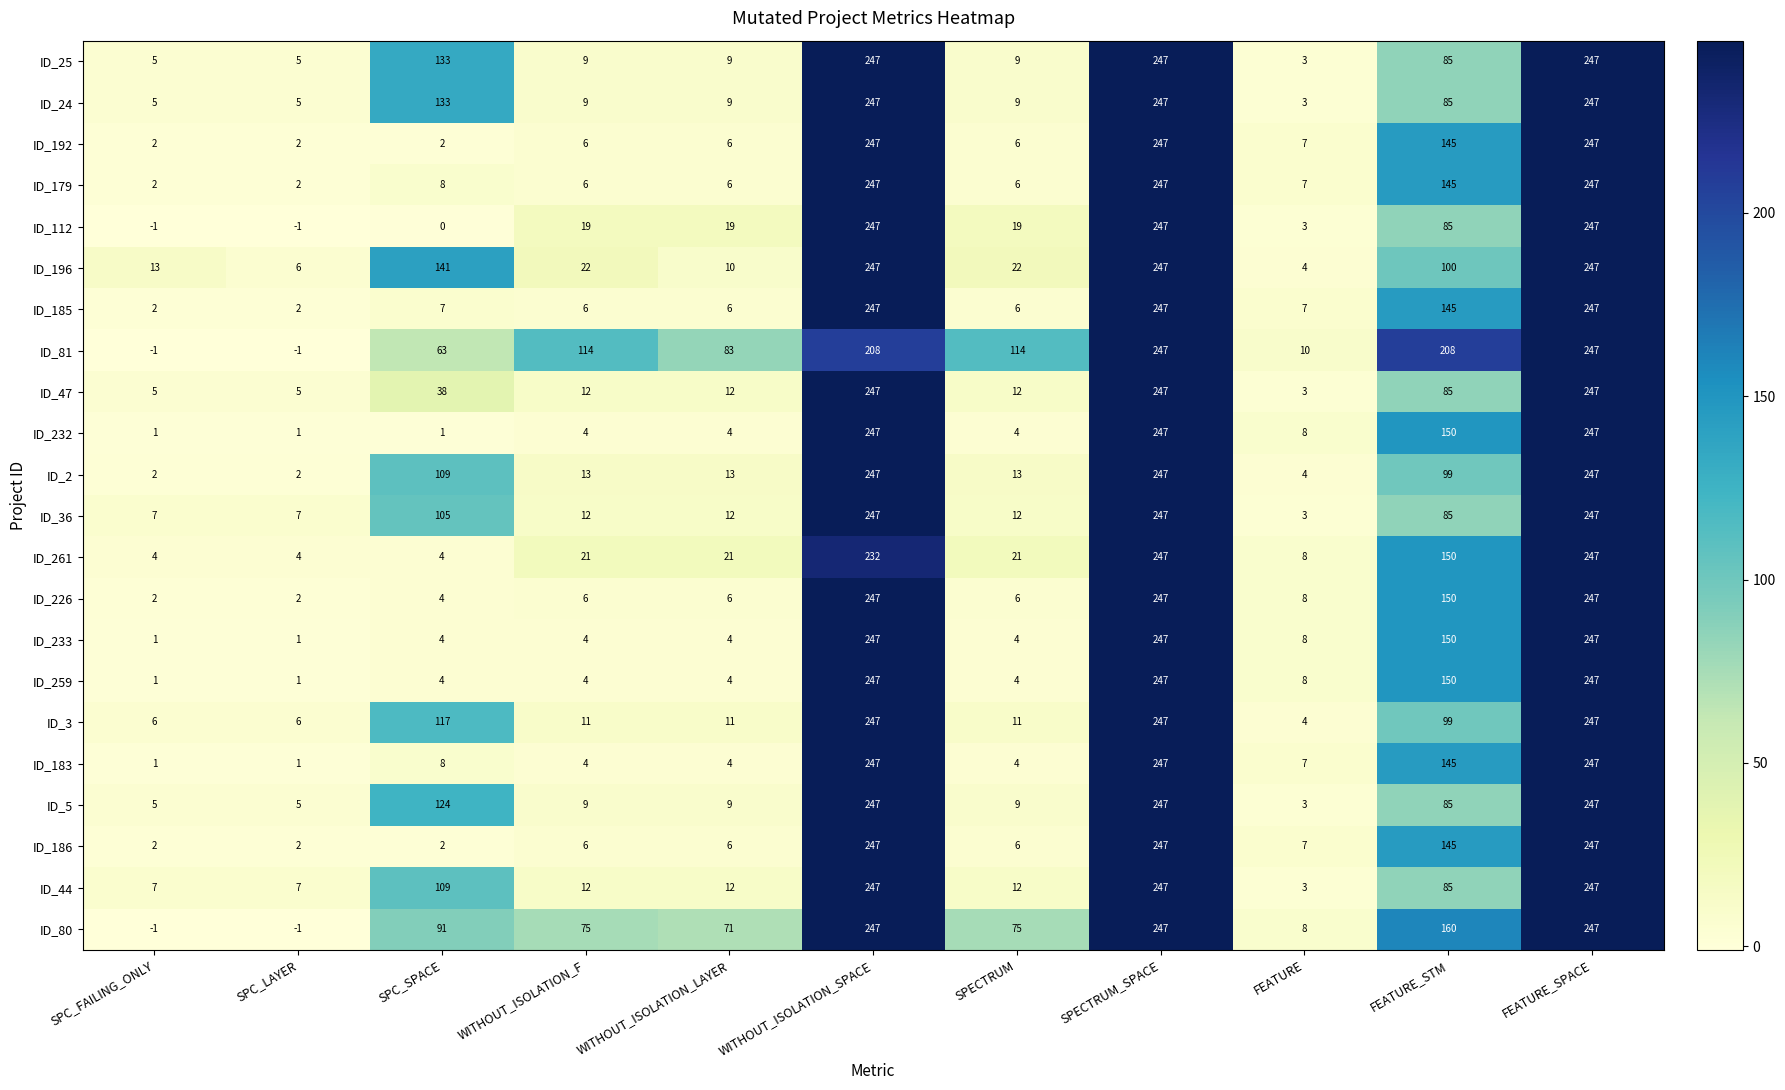

What is the average value of the ID_259 series?

83